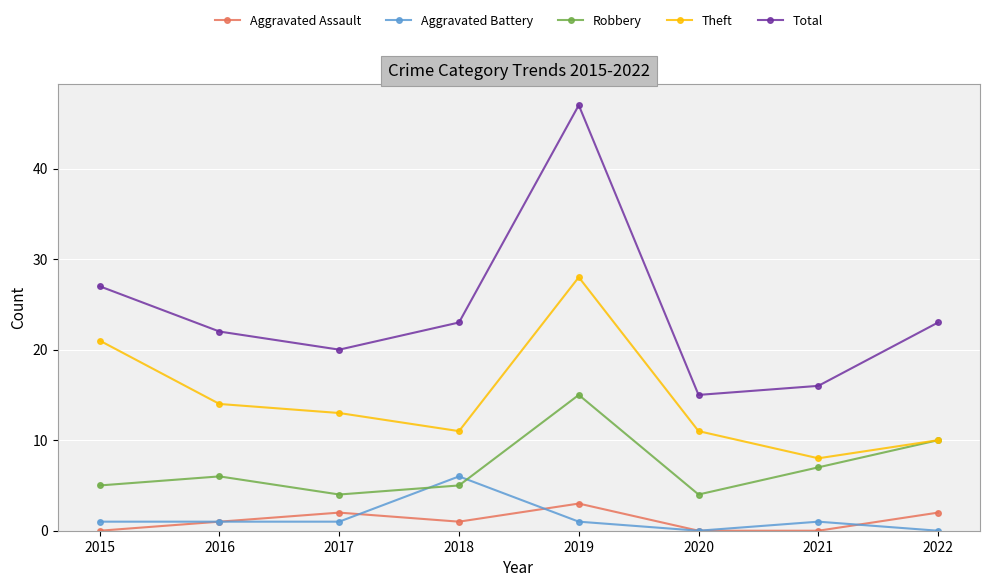

List the series in order of their peak value, lowest first.

Aggravated Assault, Aggravated Battery, Robbery, Theft, Total